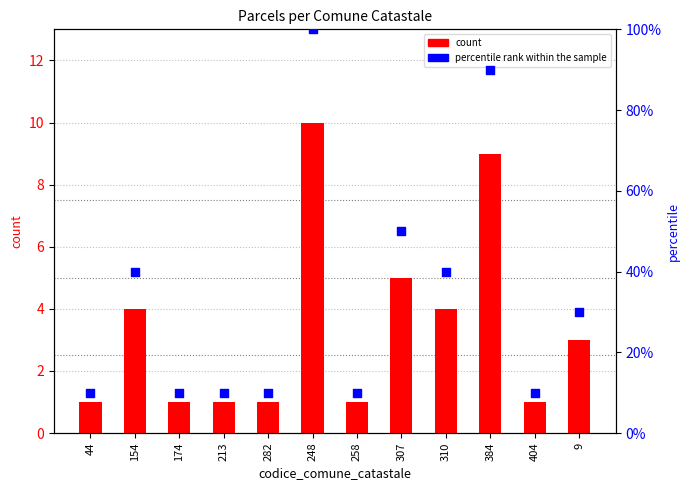

Which series has the largest total across all categories?

percentile rank within the sample